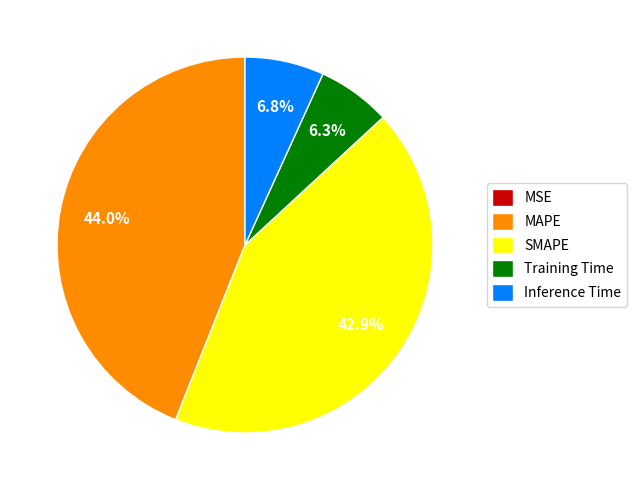

To the nearest percent, what is the average slice percentage?

20%